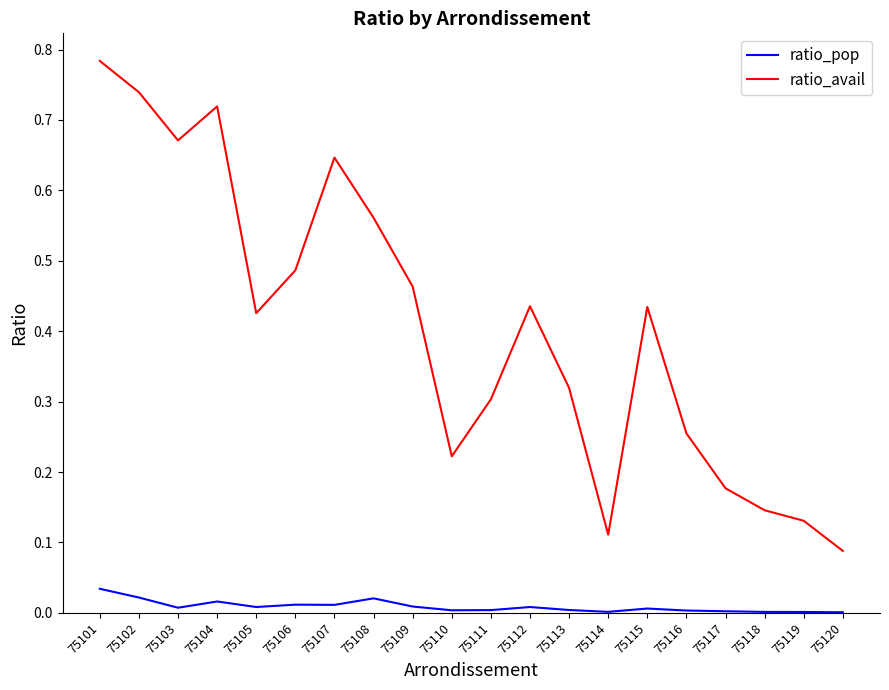

Which series has the widest spread of values?

ratio_avail